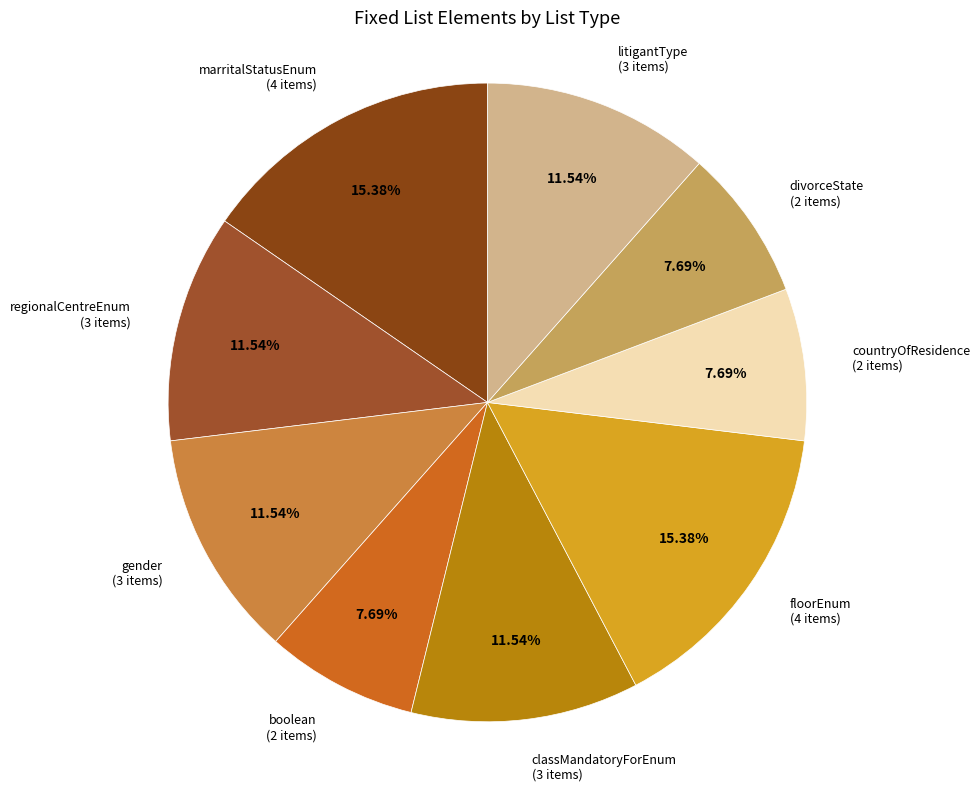

What is the ratio of the value at classMandatoryForEnum to the value at gender?

1.0